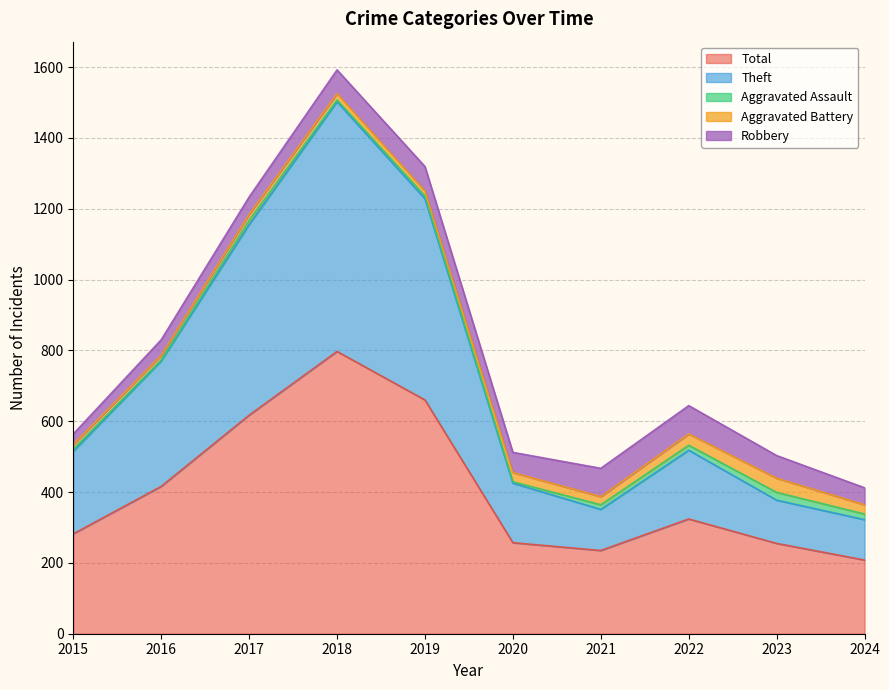

True or false: Aggravated Assault has a value of 8 at 2019.

True